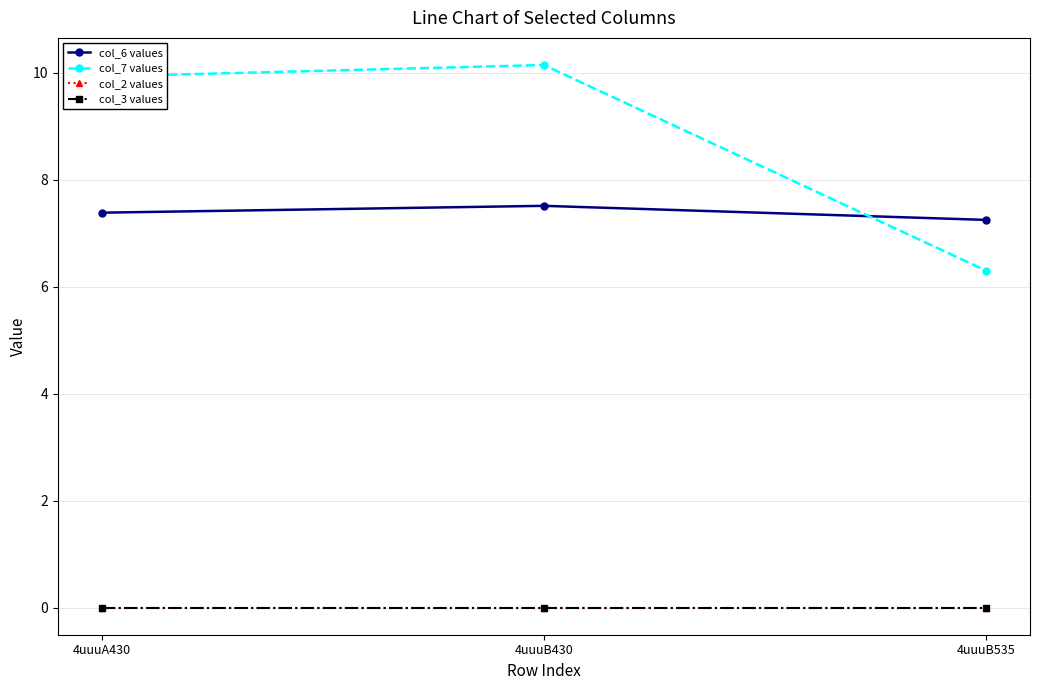

Does the chart have visible grid lines?

Yes